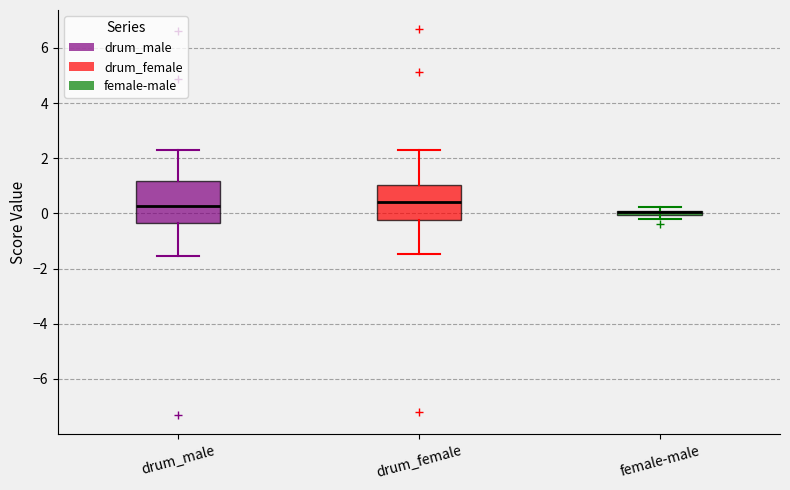

Which box's median line is the lowest?

female-male